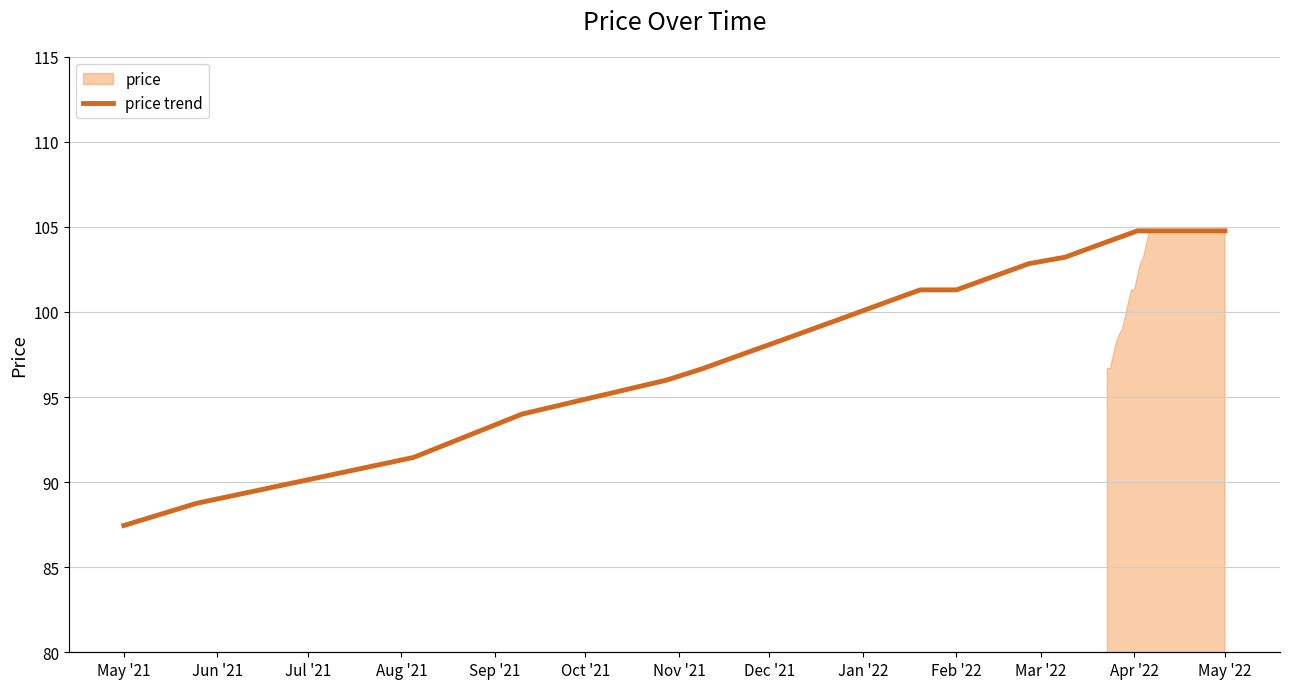

How many lines are shown in the chart?

1